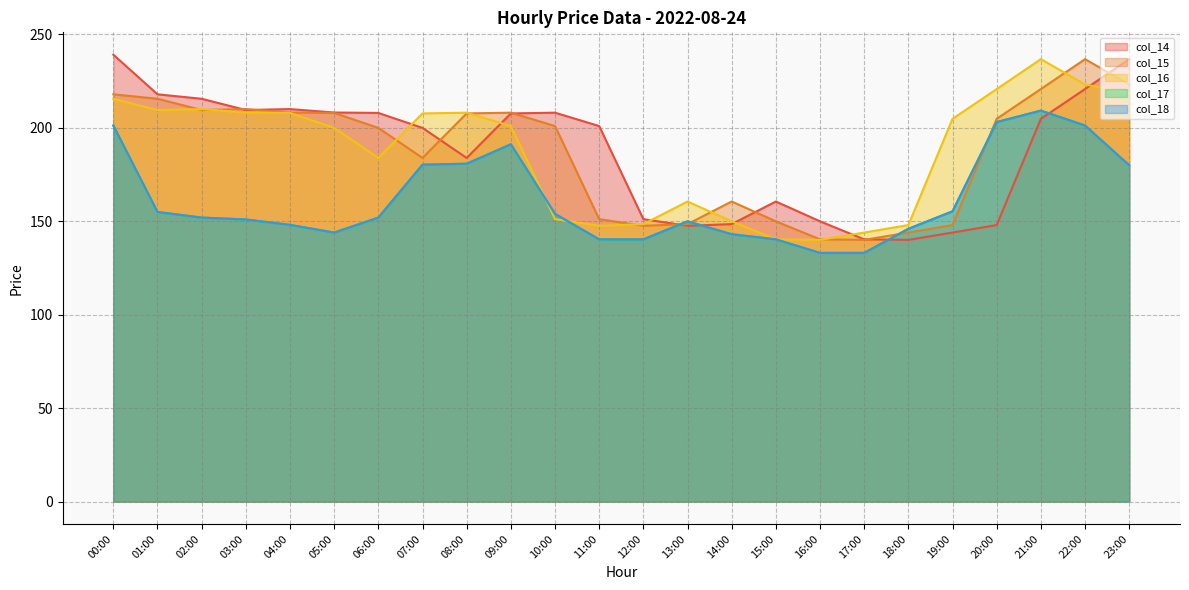

What is the difference between the col_14 values at 16:00 and 07:00?

50.0